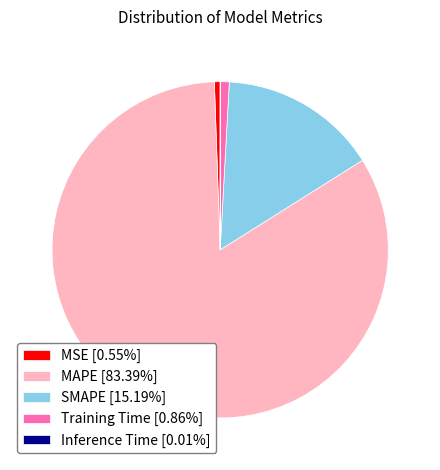

Is there any slice that represents more than half of the pie?

Yes